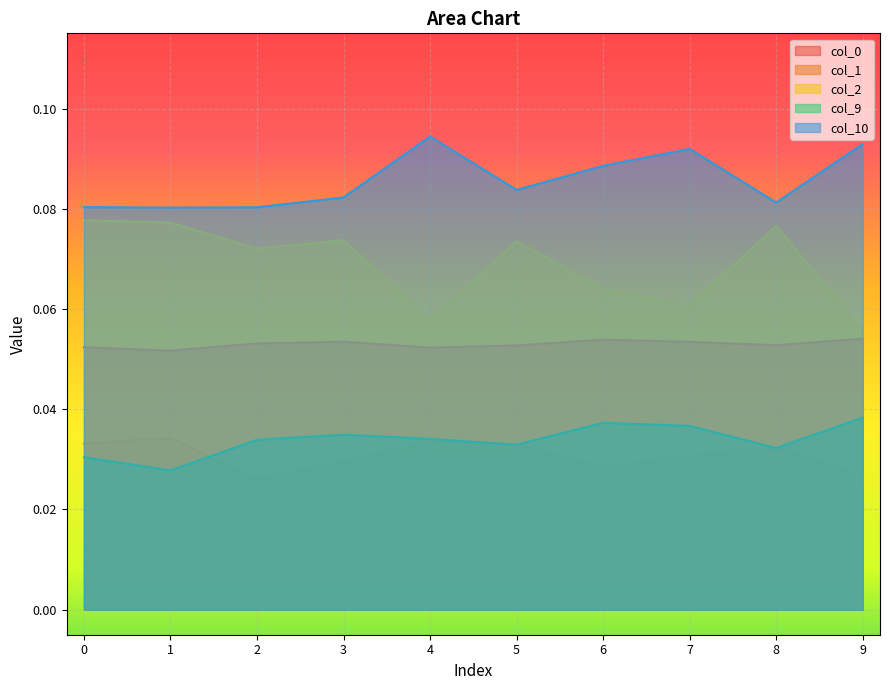

The value of col_9 at 3 is 0.0. True or false?

False